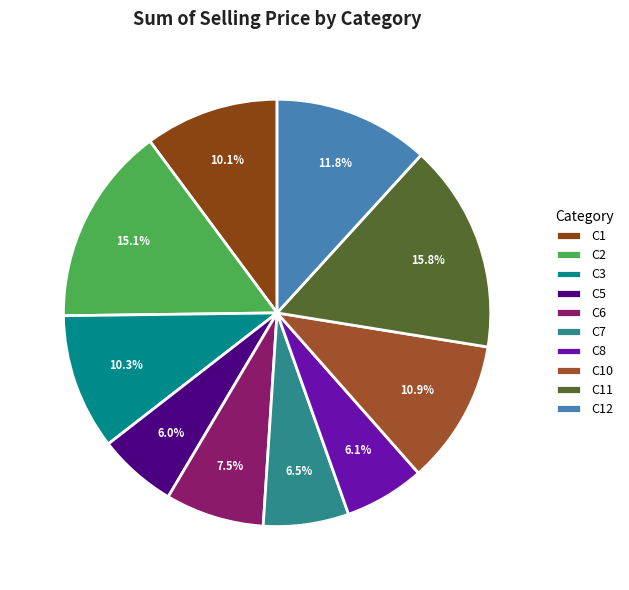

To the nearest percent, what is the difference between the largest and smallest slice percentages?

10%